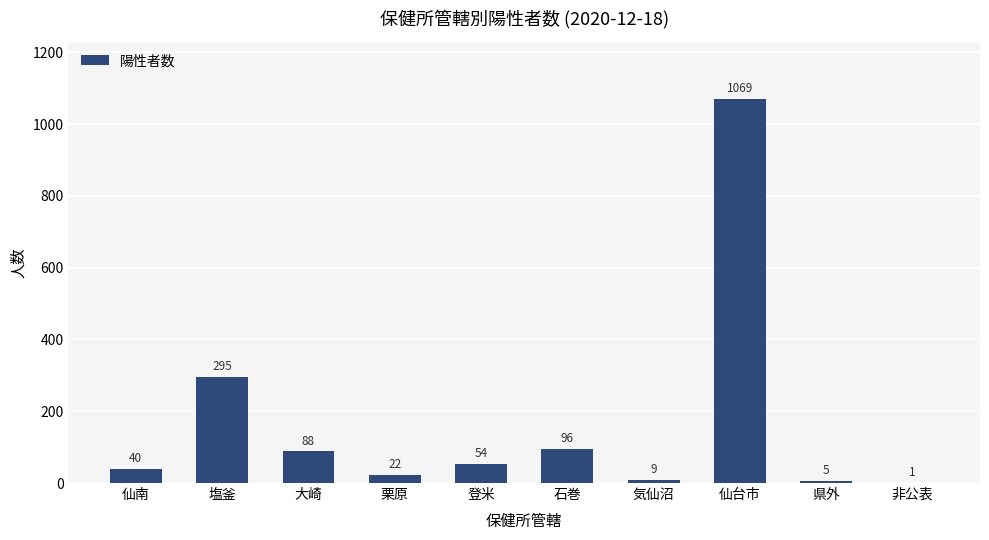

What is the sum of the values at 石巻 and 気仙沼?

105